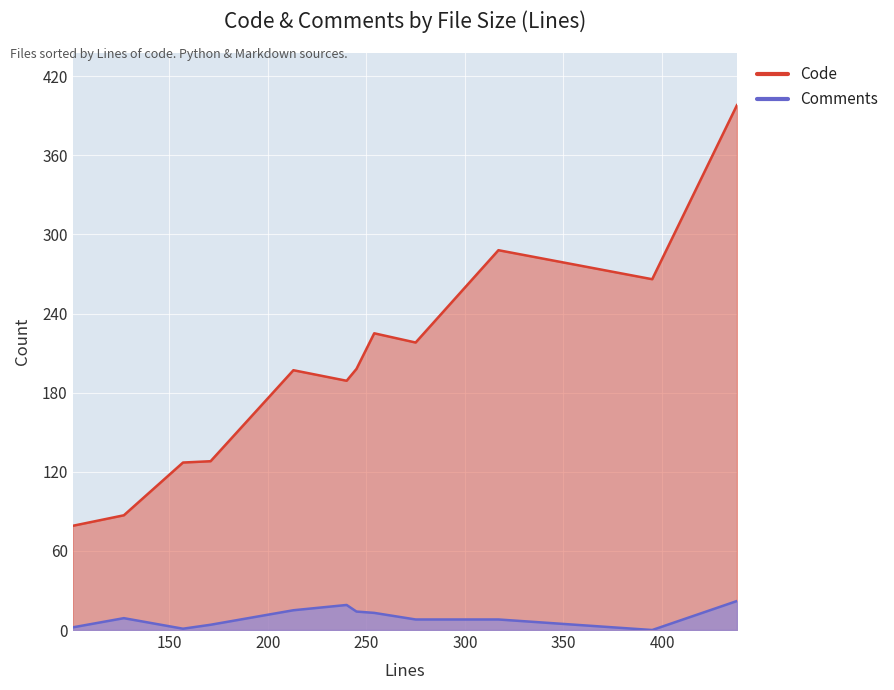

Rank the series by their average value, from highest to lowest.

Code, Comments